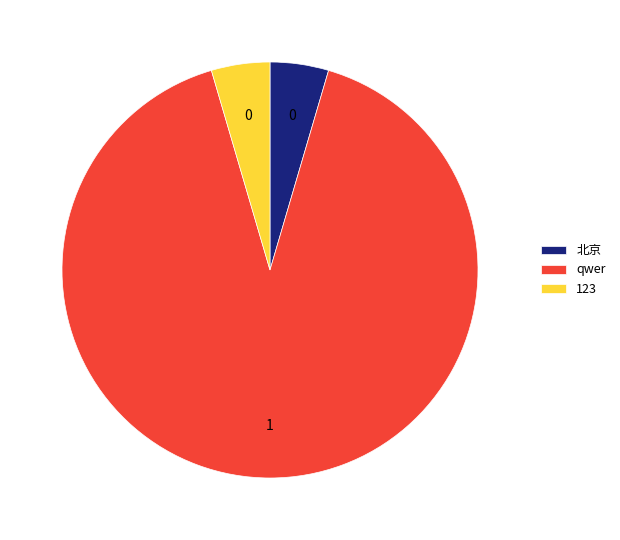

Is the sum of qwer and 北京 greater than half?

Yes